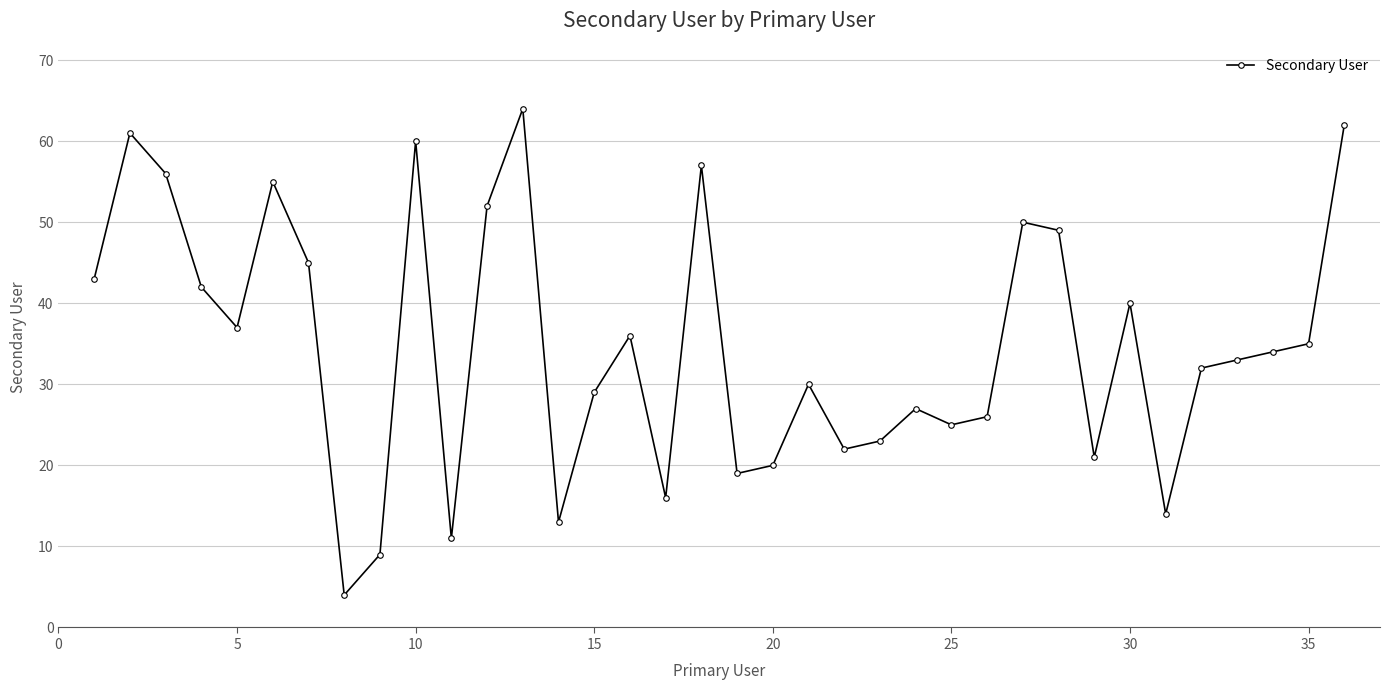

What is the maximum value shown in the chart?

64